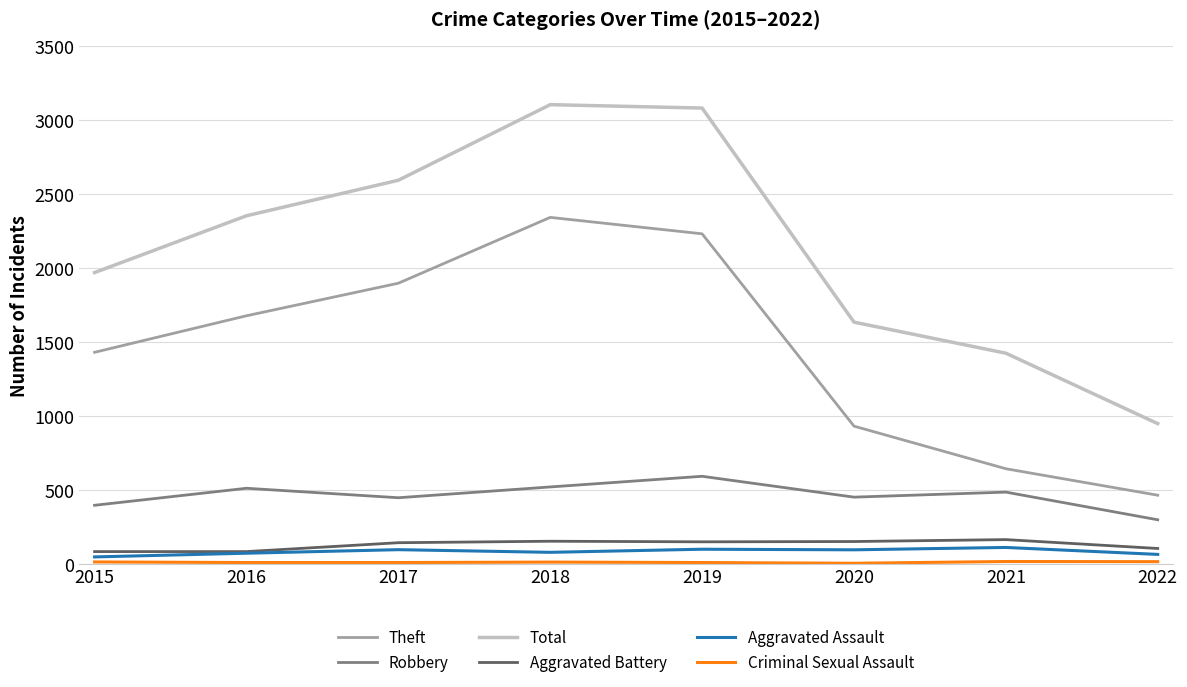

Which series has the largest total across all categories?

Total